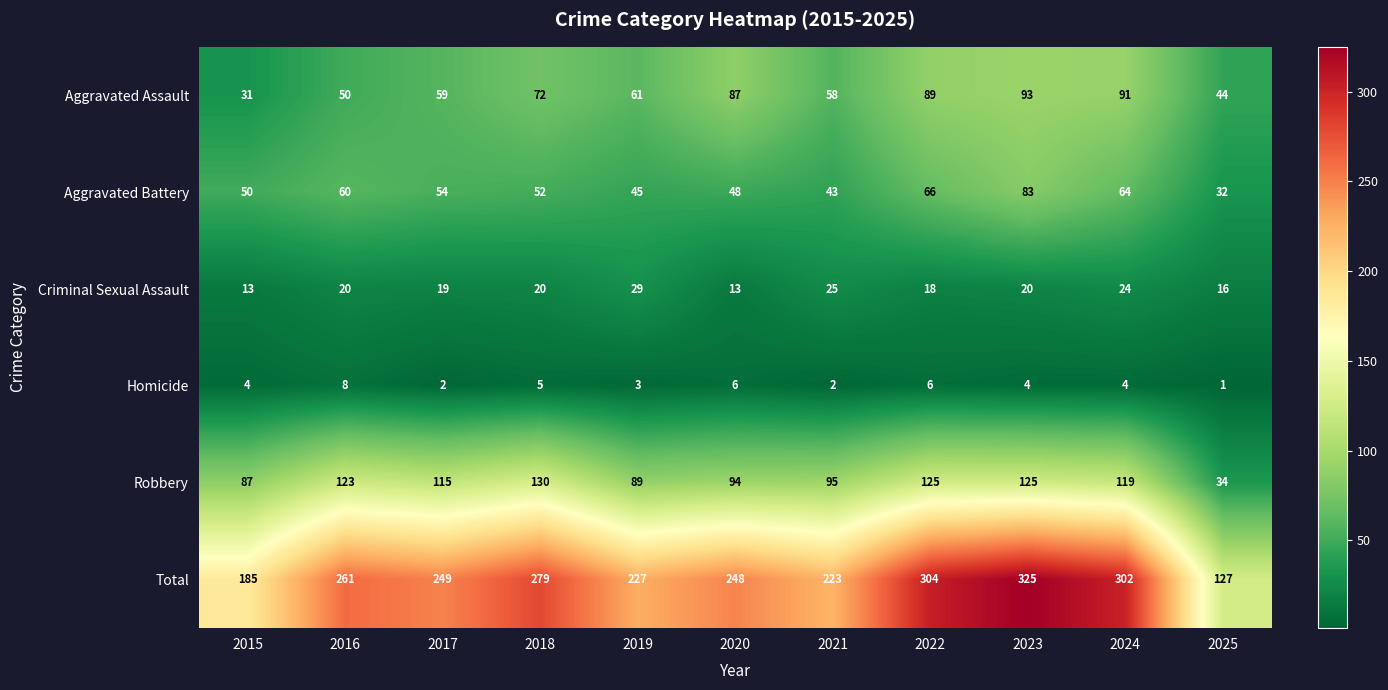

Is it true that Robbery equals 130 at 2018?

True